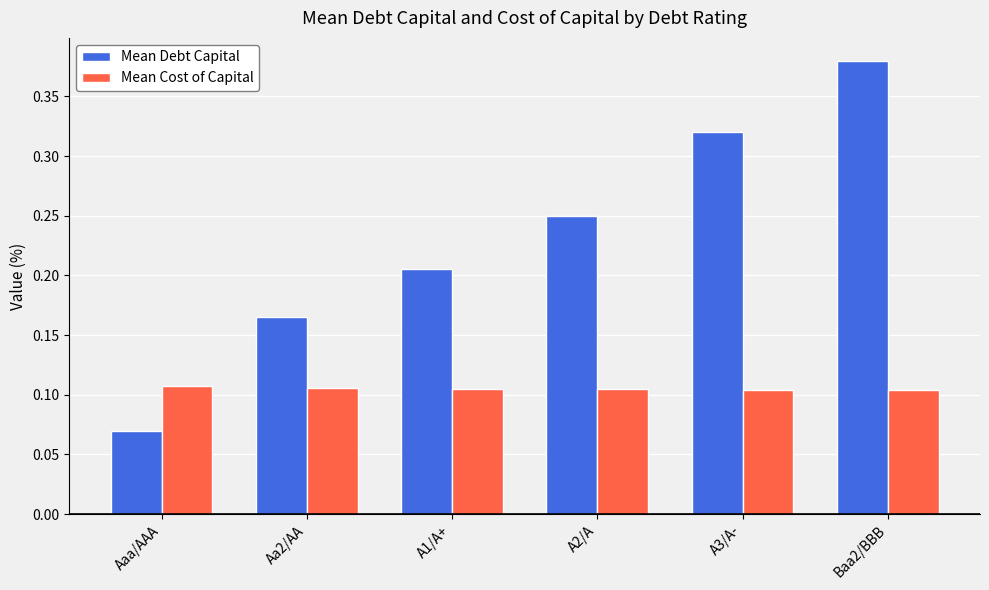

Which series has the largest range (max minus min)?

Mean Debt Capital